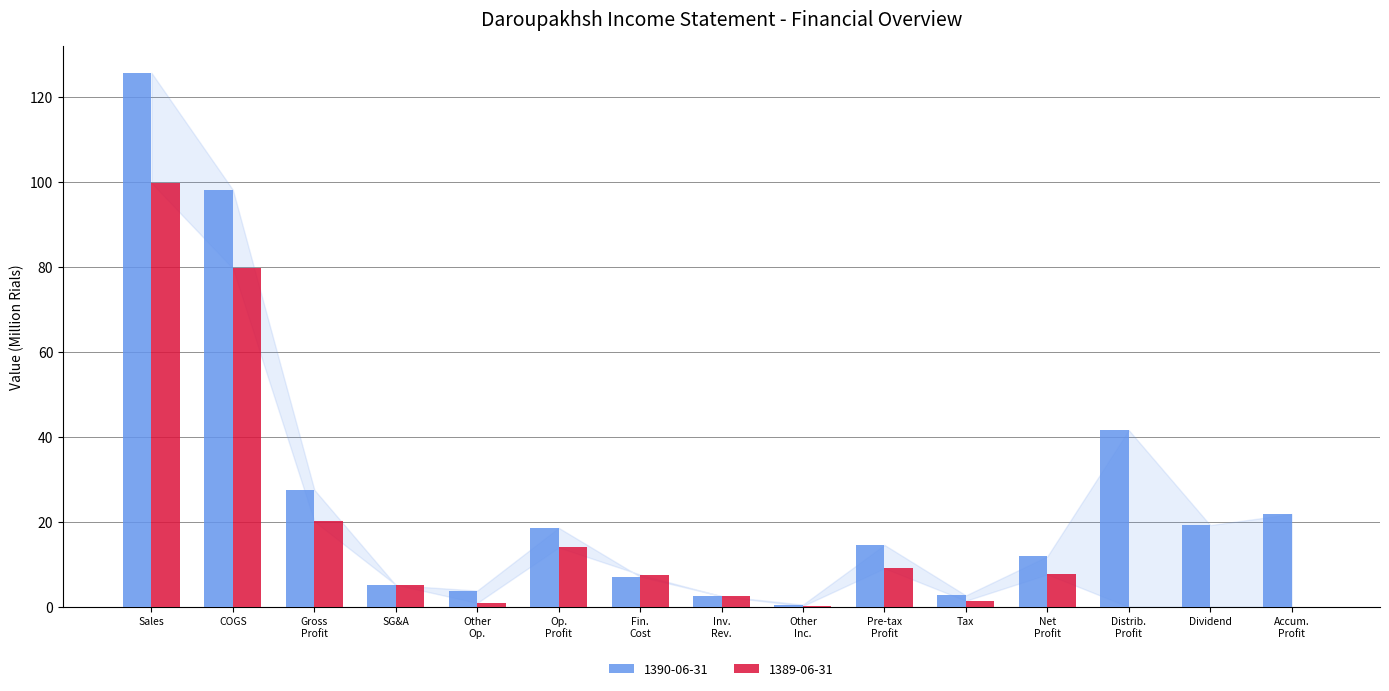

What is the maximum value for 1390-06-31?

125.7